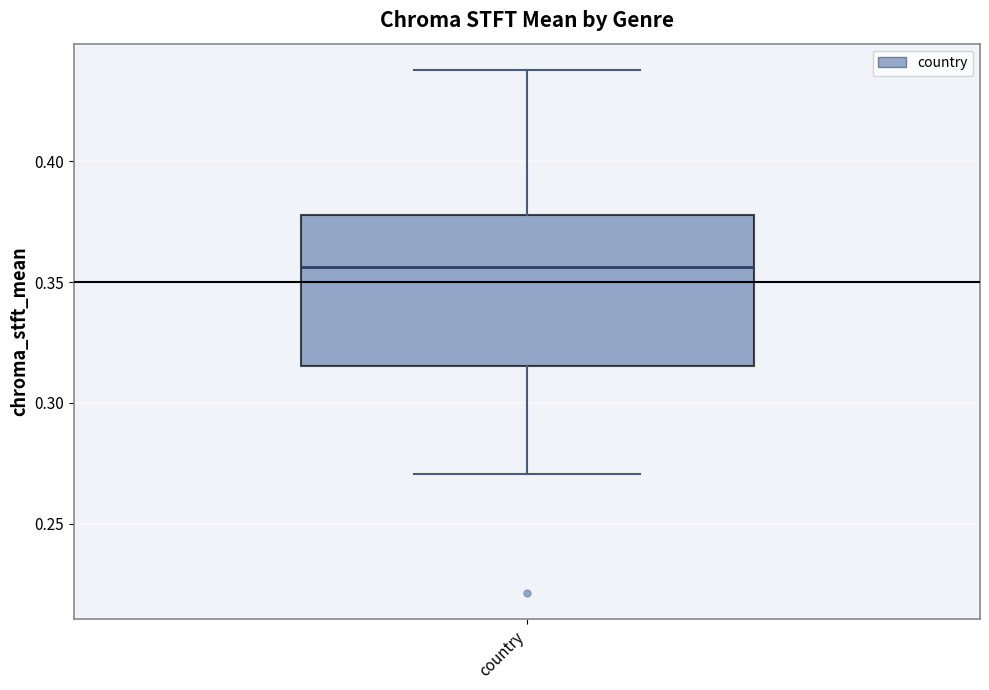

Where does the lower whisker of the box for country end on the y-axis? The values are not printed on the chart, so give them approximately, as read against the axis.

0.270